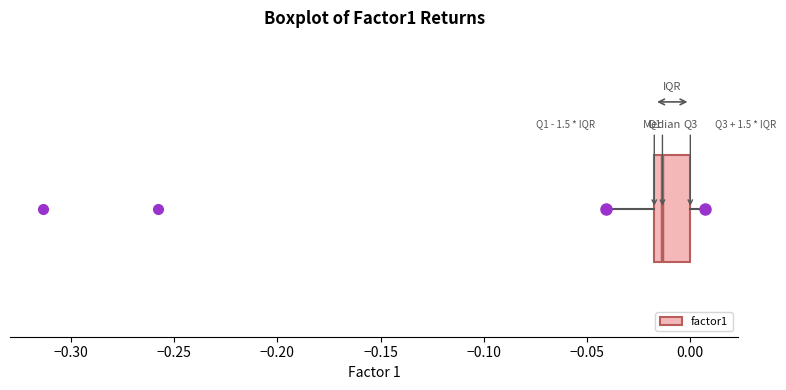

Read this box plot against the x-axis: the position of the median line, the range covered by the box, and the ends of both whiskers. The values are not printed on the chart, so give them approximately, as read against the axis.

median -0.015 (just right of the box's left edge), box -0.015 to 0.000, whiskers -0.040 to 0.005